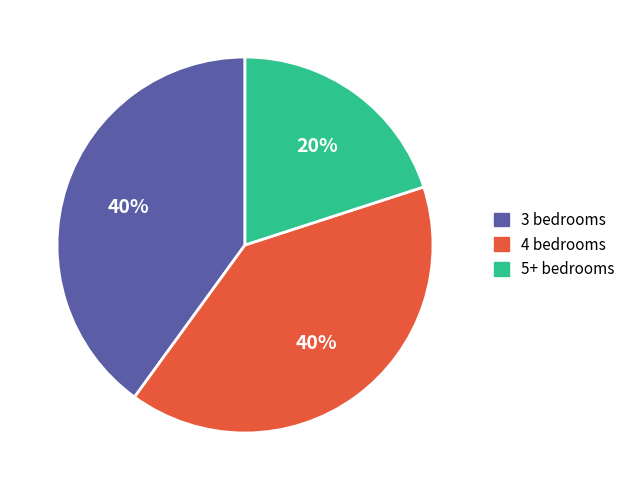

Does any single category account for the majority?

No